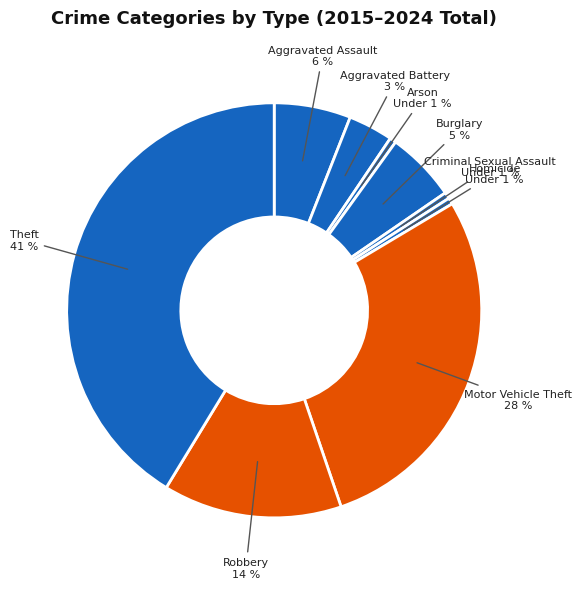

How many segments does this pie chart have?

9